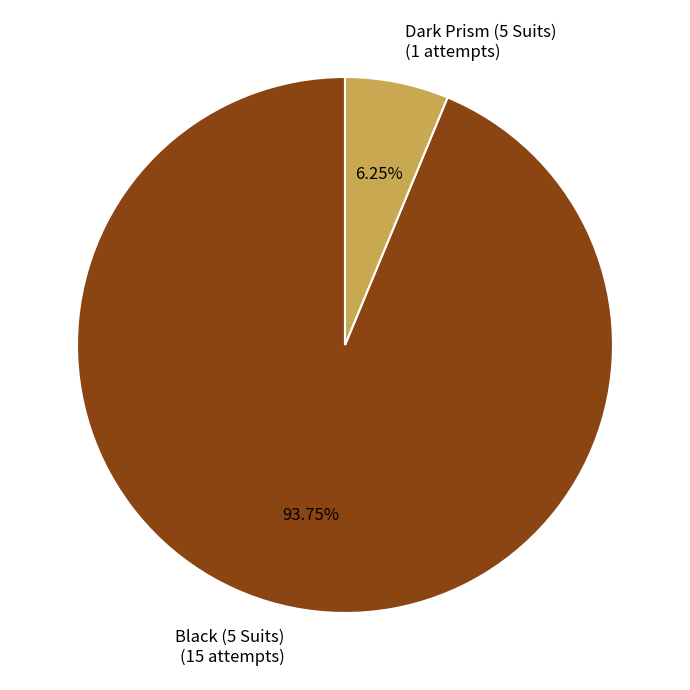

To the nearest percent, what percentage of the pie is Black (5 Suits)?

94%